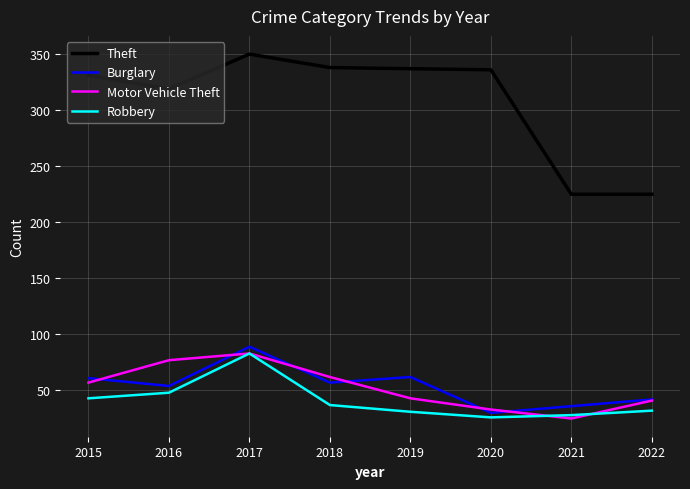

Does the chart display data point markers on the line(s)?

No